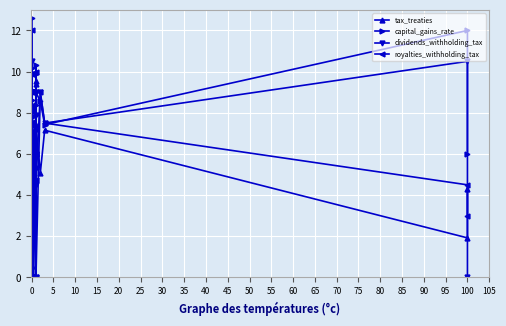

How many values in the capital_gains_rate series are below 6?

17